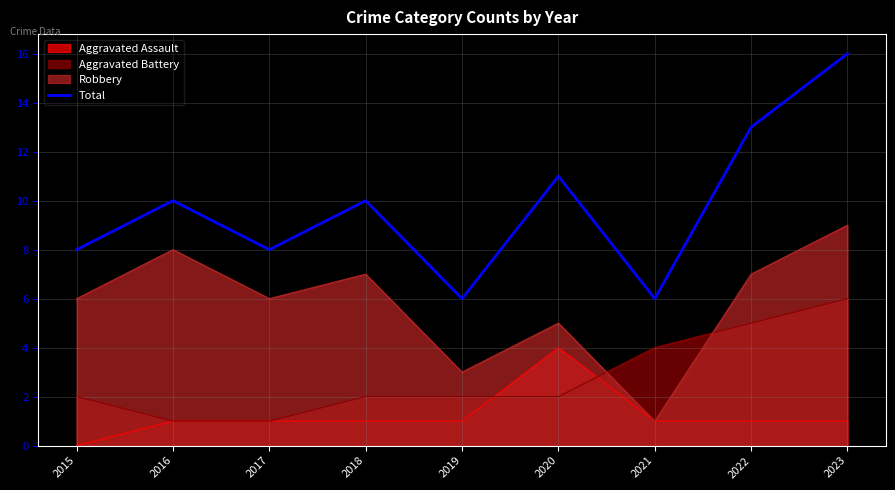

Reading right to left, what are all the values shown in this chart?

2023=16	2022=13	2021=6	2020=11	2019=6	2018=10	2017=8	2016=10	2015=8